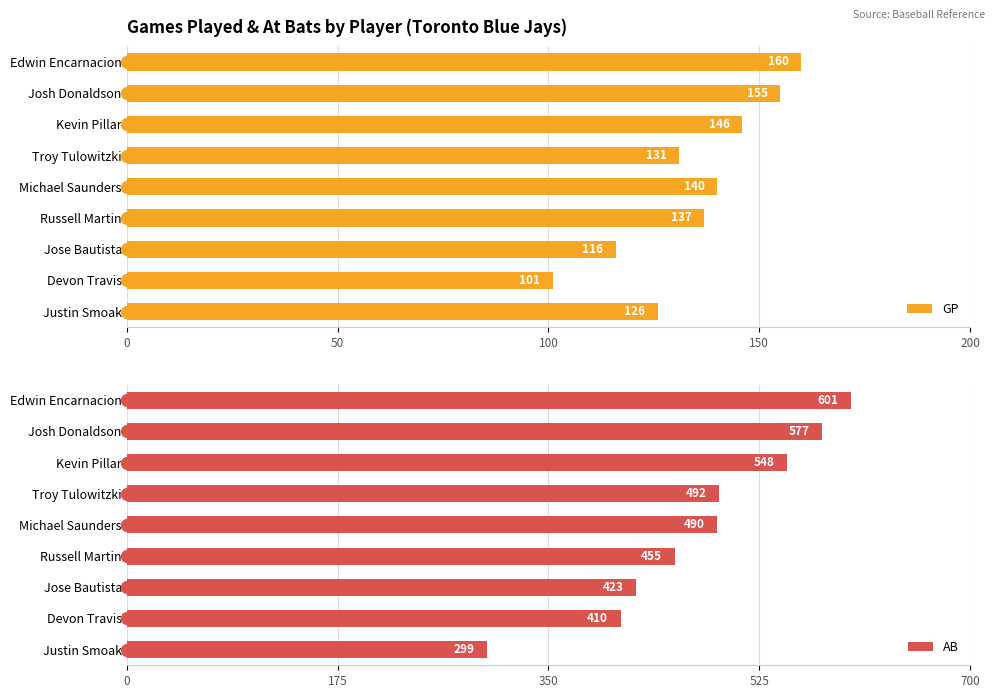

How many groups of bars are there?

9